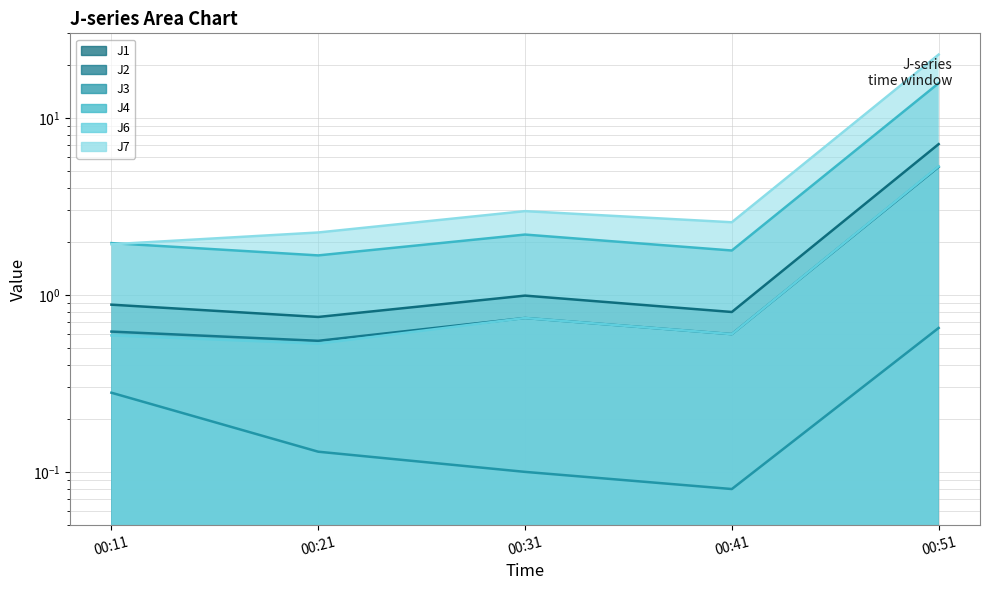

What is the lowest value of the J7 series?

1.9